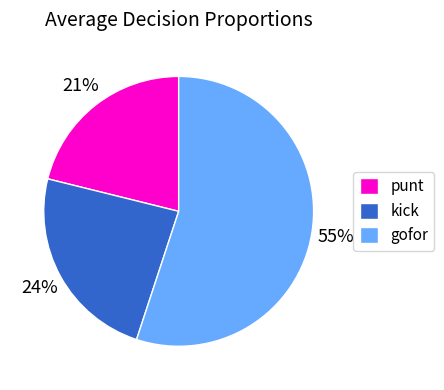

Does any single category account for the majority?

Yes